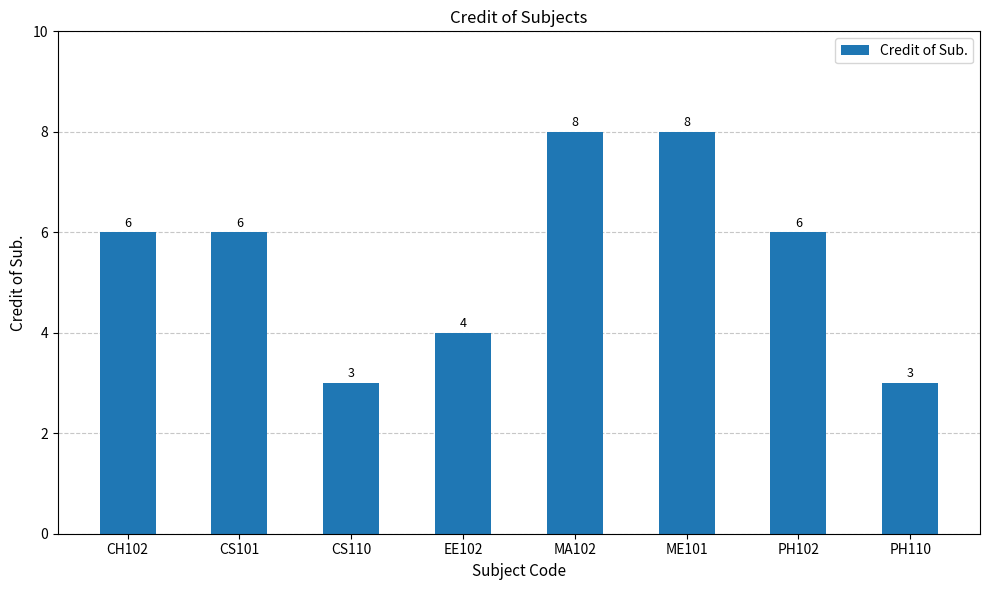

Which has a higher value, EE102 or CS101?

CS101